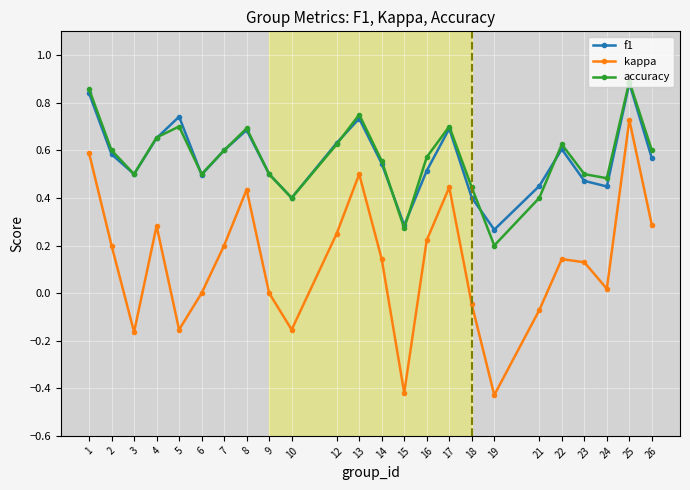

At which category is the sum across all series the highest?

25